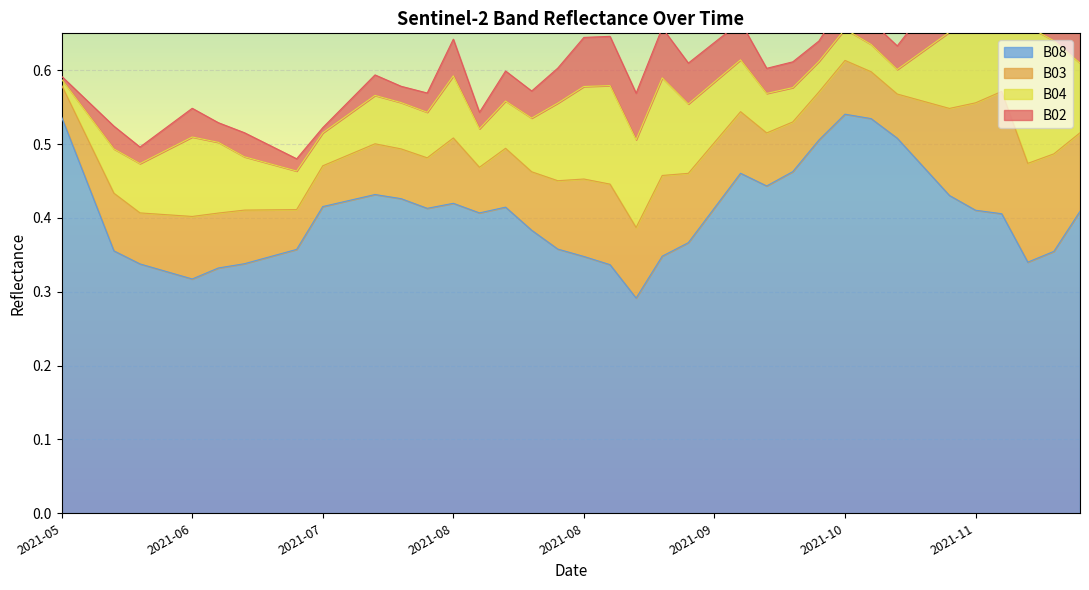

At 2021-10-25, list the series in order from largest to smallest.

B08, B03, B04, B02